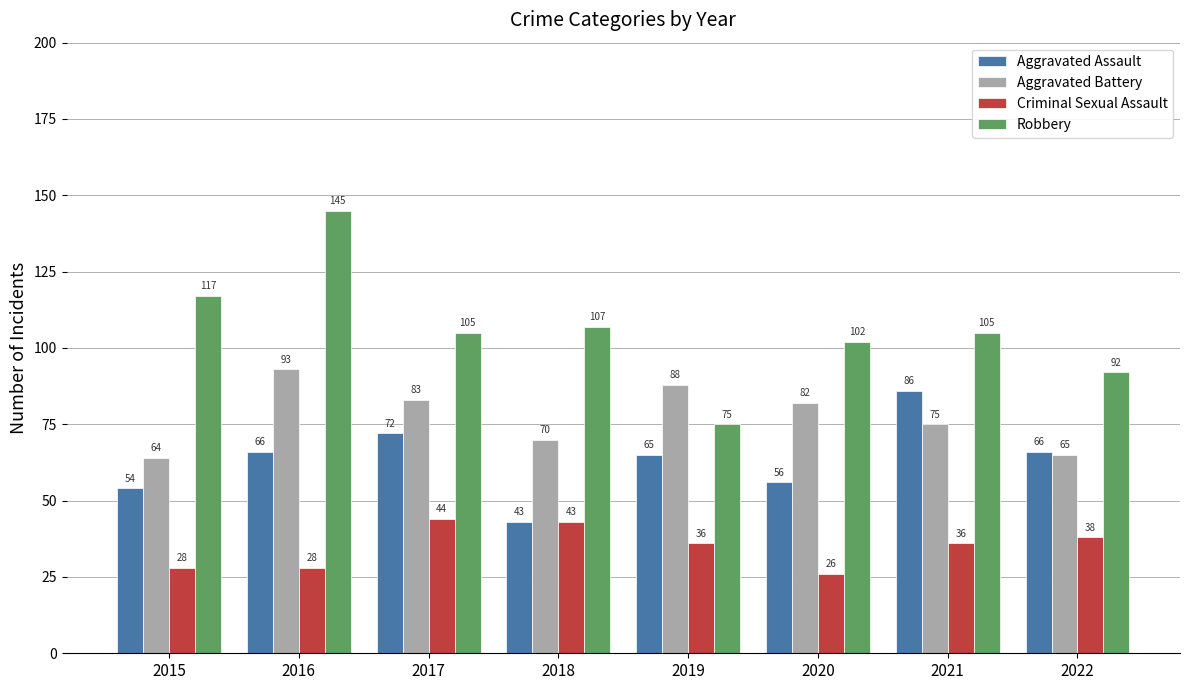

What is the value of the Aggravated Battery bar at the 6th from the left?

82